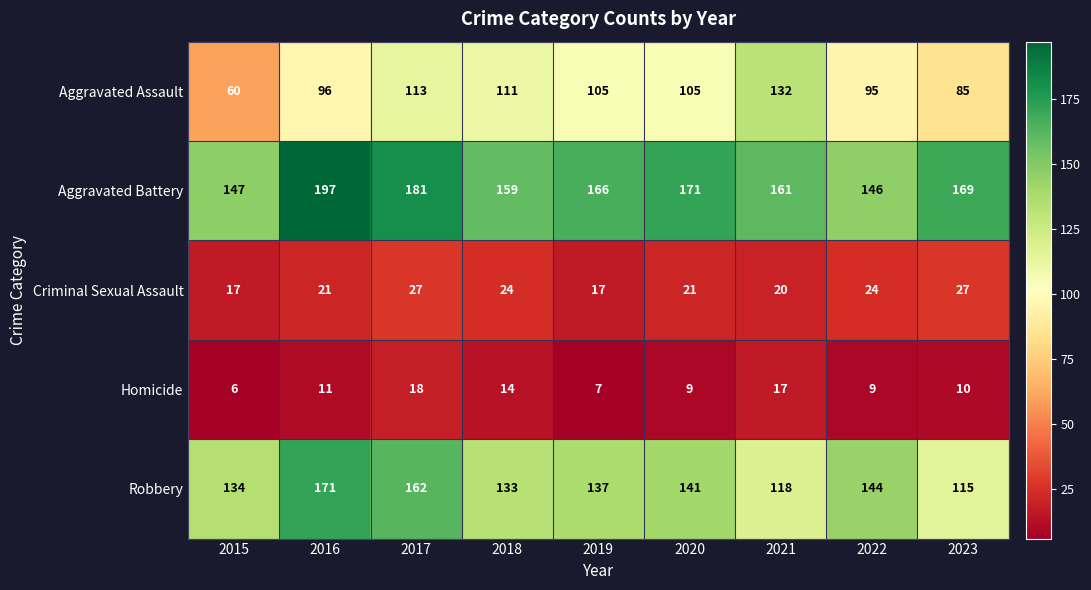

True or false: Aggravated Assault has a value of 60 at 2015.

True